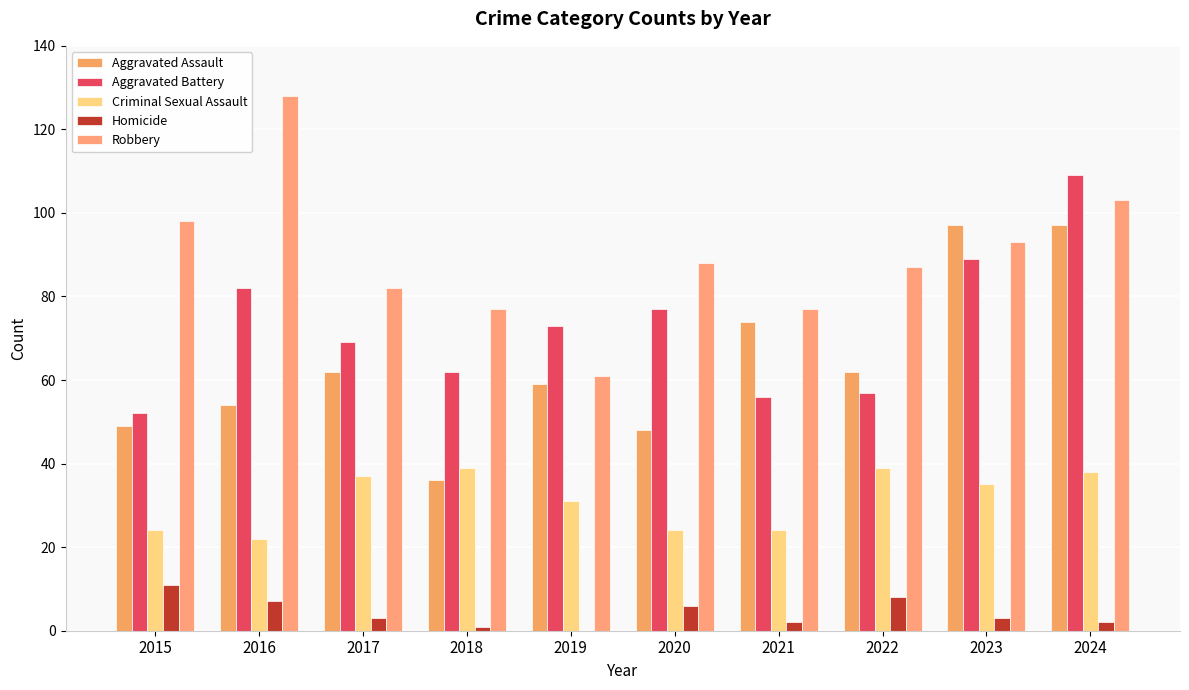

List the labels in order of Criminal Sexual Assault value, smallest first.

2016, 2015, 2020, 2021, 2019, 2023, 2017, 2024, 2018, 2022